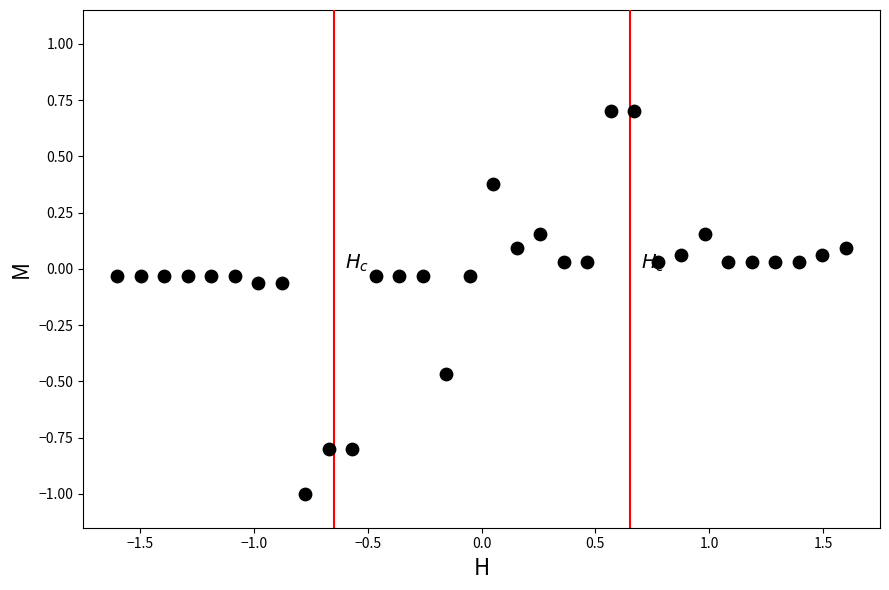

What is the range of Y values (max minus min)?

1.7